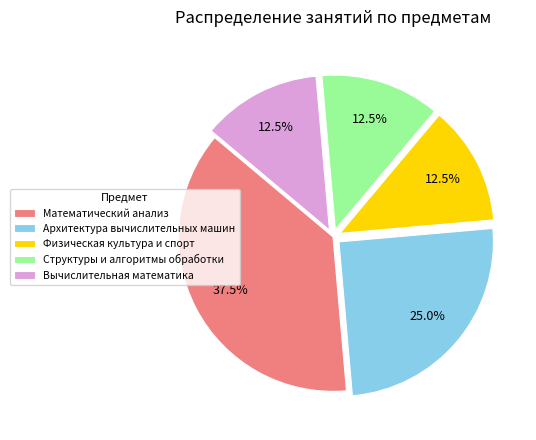

Does any single category account for the majority?

No